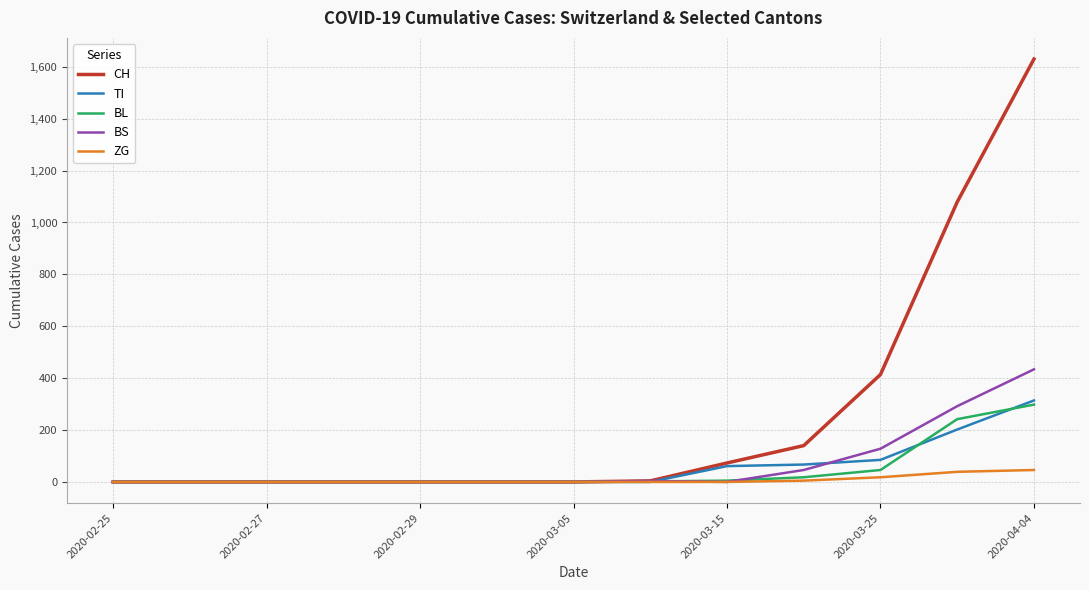

Which series has the largest total across all categories?

CH